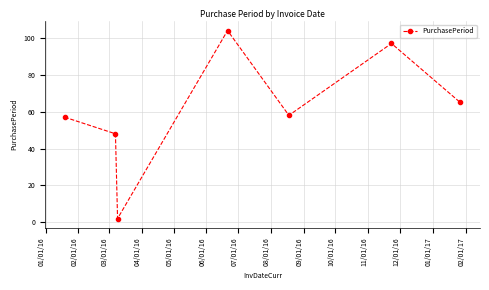

How many points are higher than both their immediate neighbors (excluding endpoints)?

2